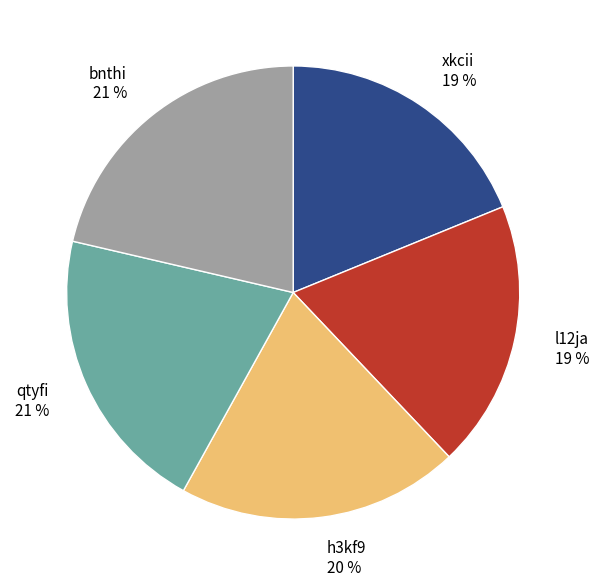

To the nearest percent, what percentage of the pie is h3kf9?

20%